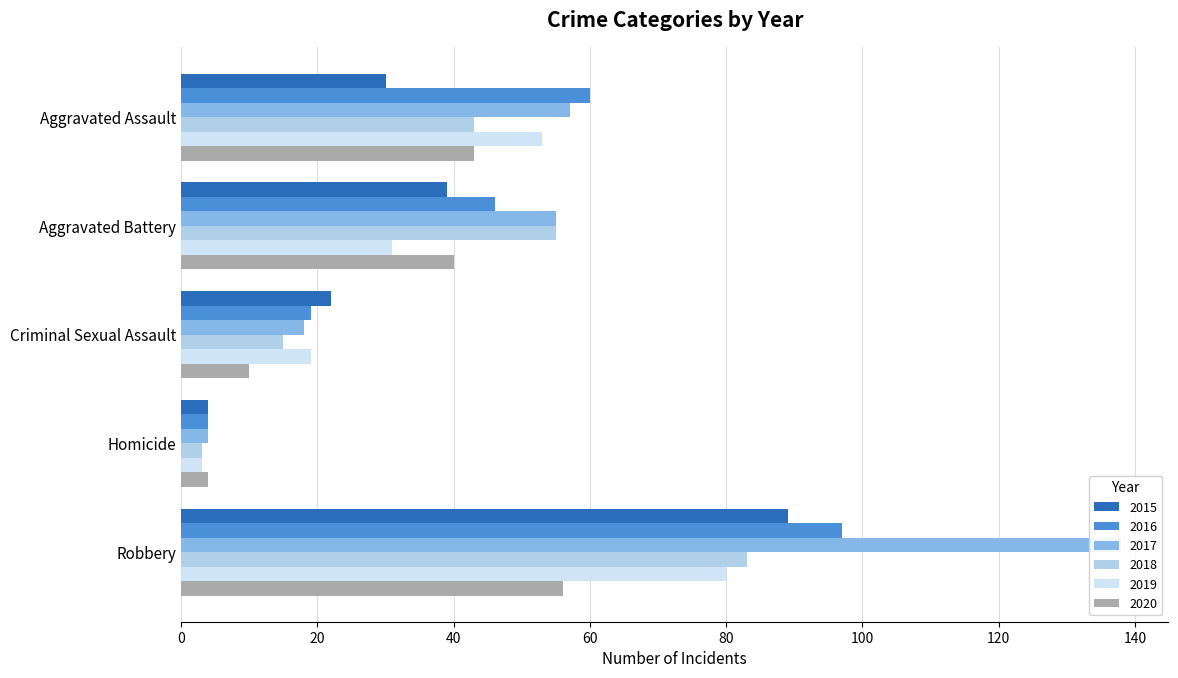

At Aggravated Battery, list the series in order from largest to smallest.

2017, 2018, 2016, 2020, 2015, 2019